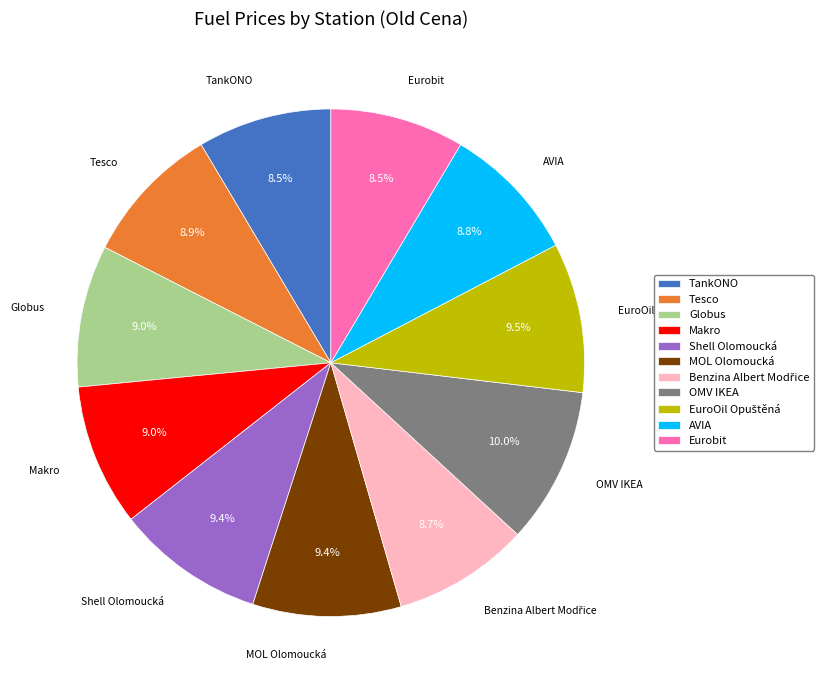

How many slices are in this pie chart?

11